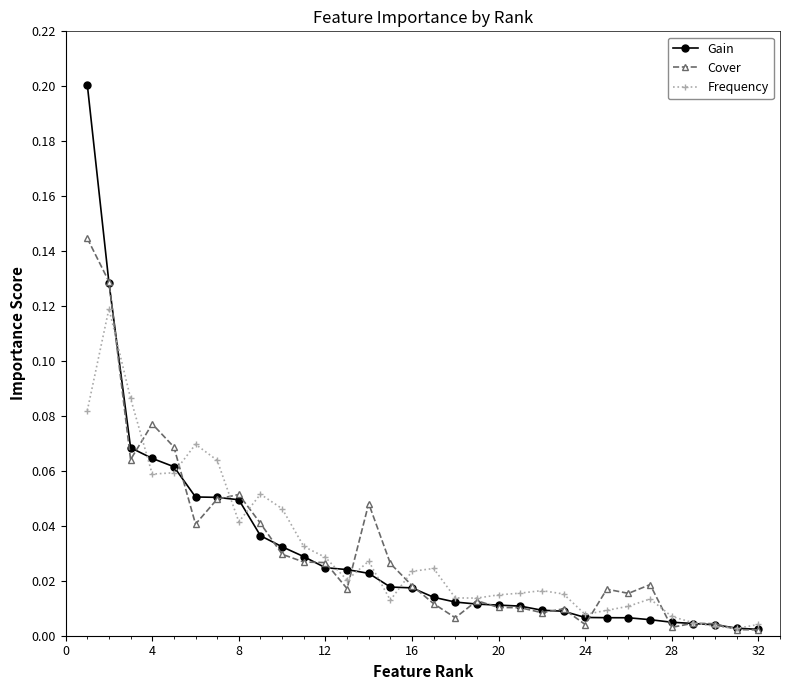

True or false: Cover has more than 0 interior local peaks.

True